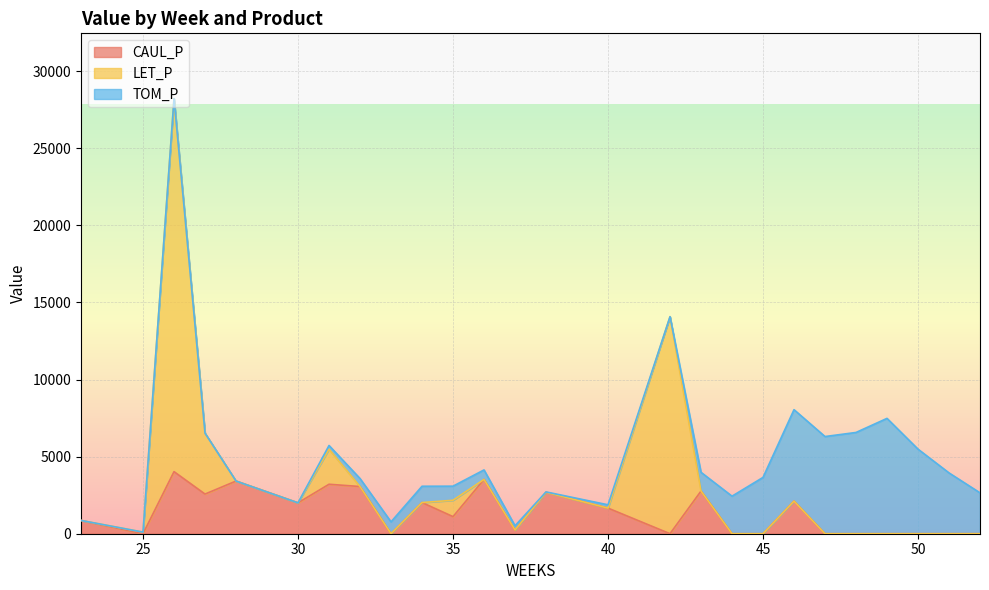

What is the total value across all series at 50?

5486.5